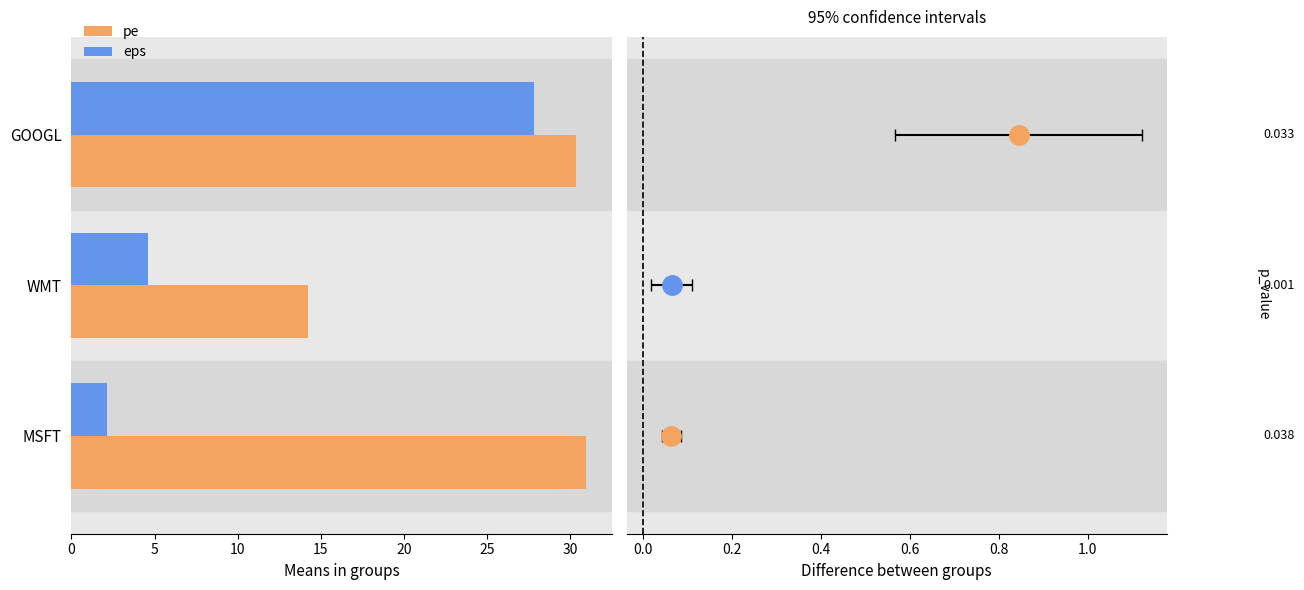

Where is pe nearest to the value 22?

WMT